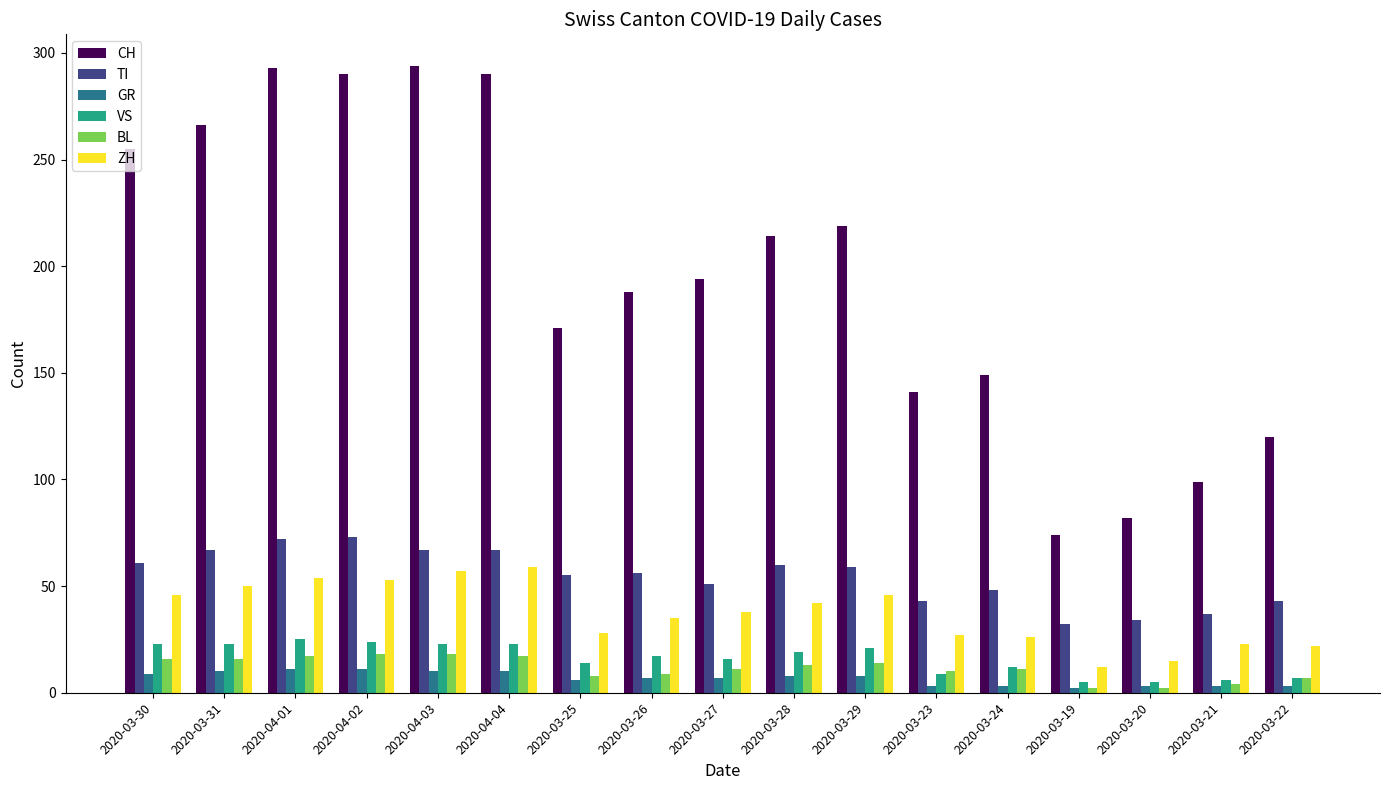

The TI series shows 15 at 2020-04-02. True or false?

False